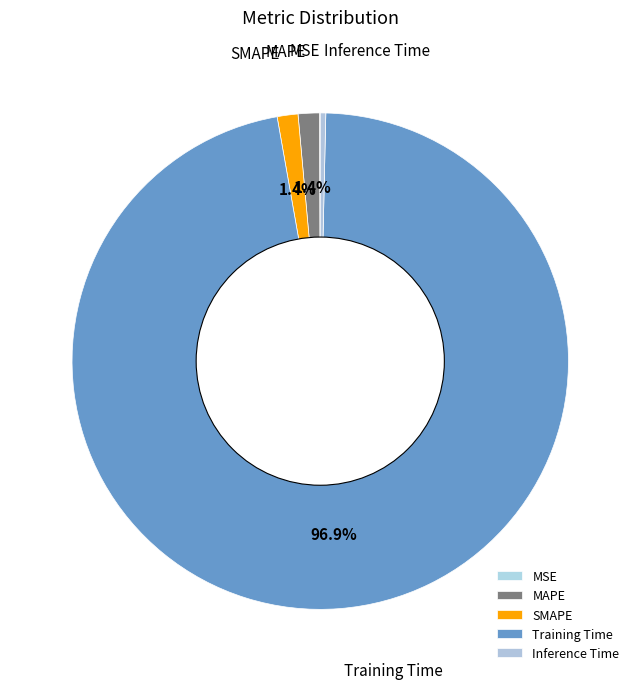

Which slice is the largest?

Training Time